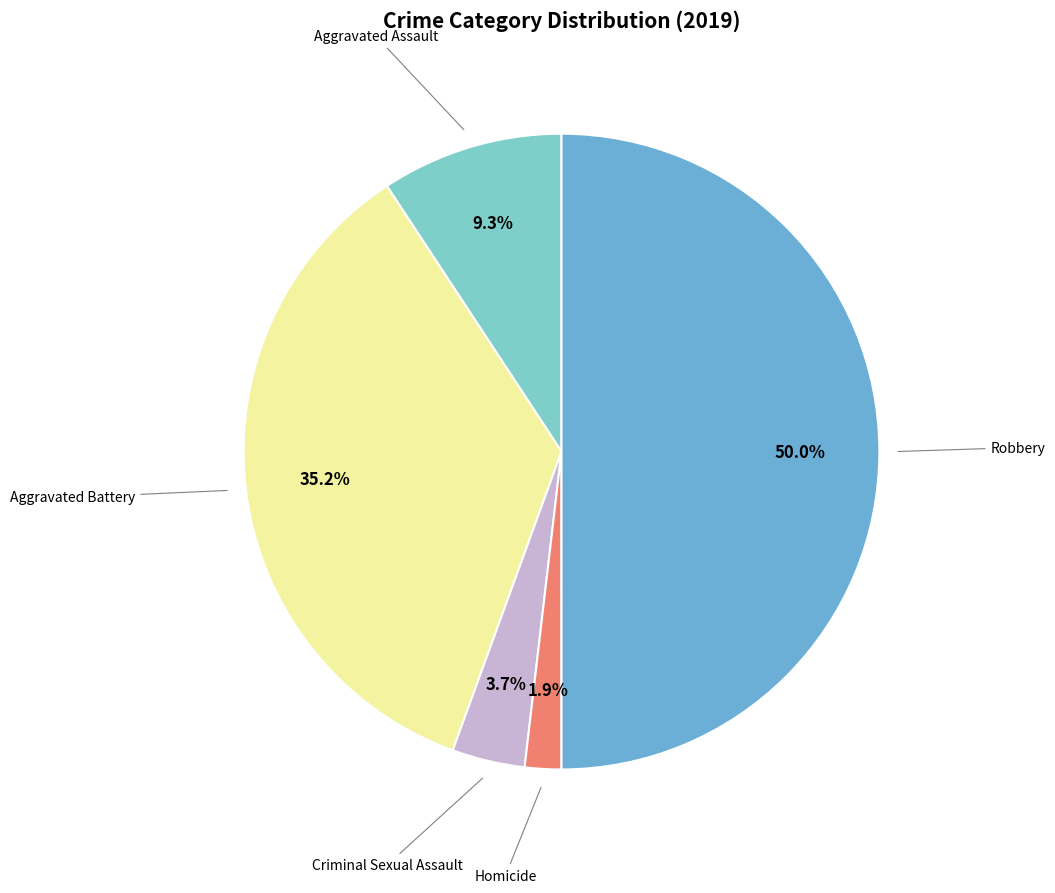

Count the number of slices in the pie.

5